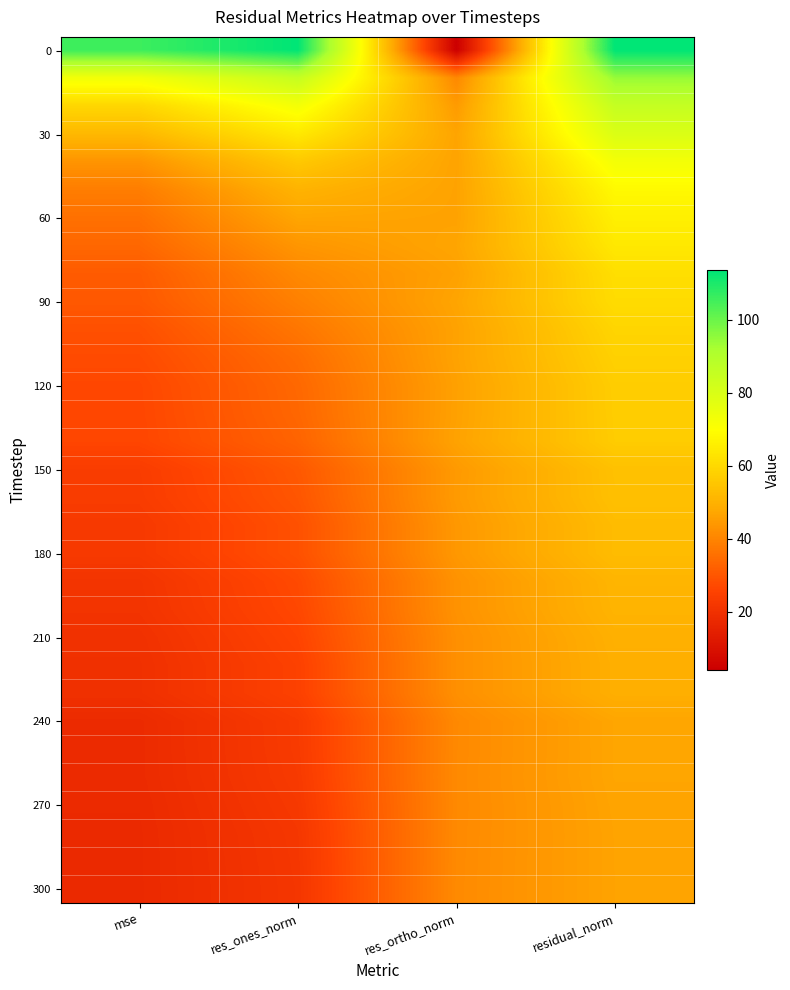

What is the spread (max minus min) of values at residual_norm?

67.1